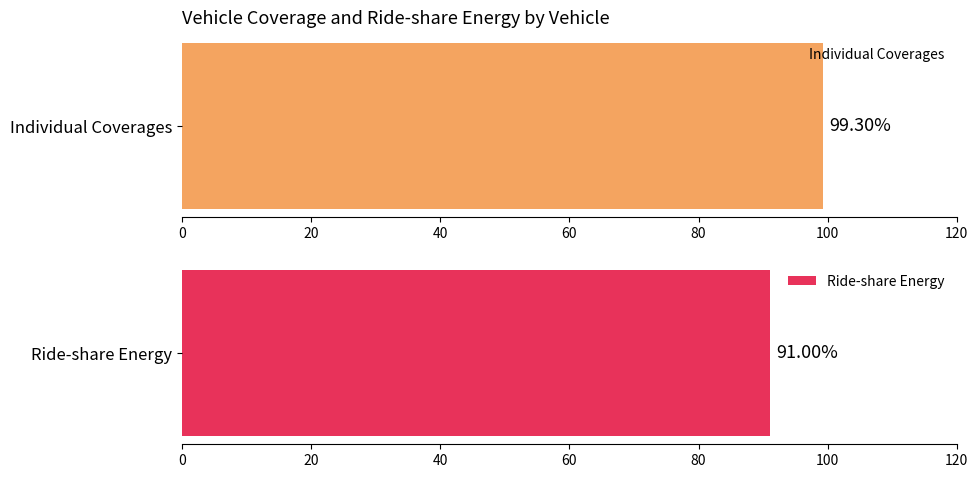

Rank the series by their average value, from lowest to highest.

Ride-share Energy, Individual Coverages